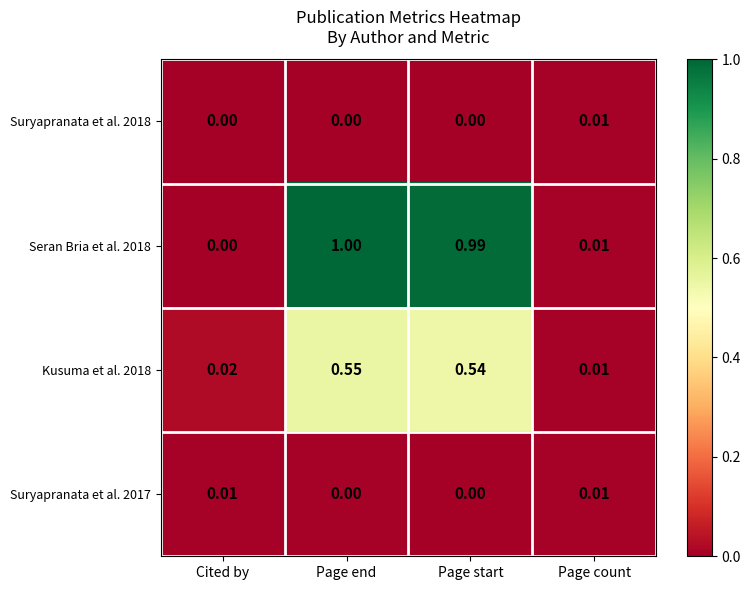

At which category is the sum across all series the highest?

Page end